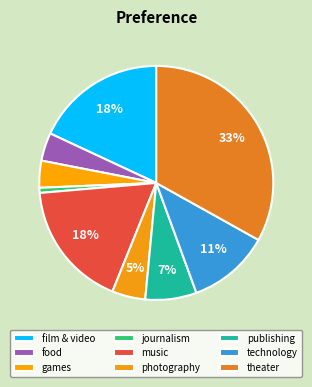

Is there a majority slice in this chart?

No